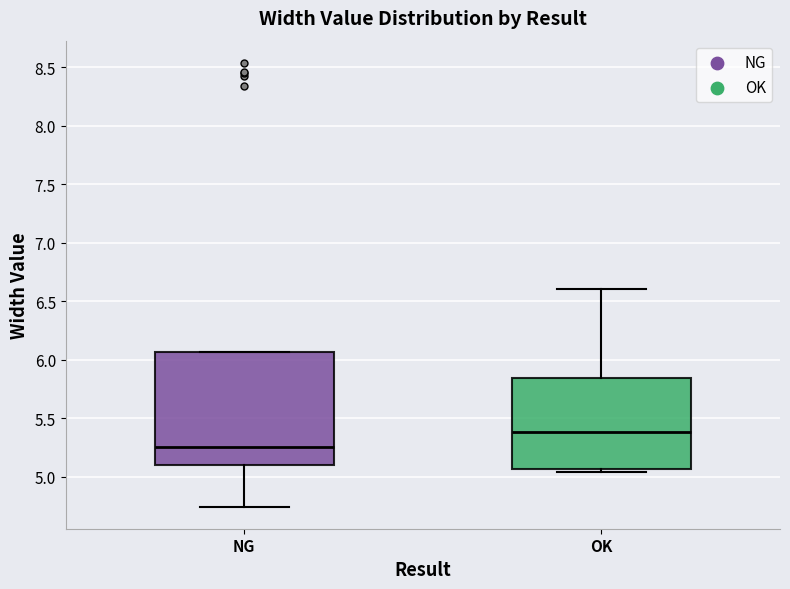

Comparing the boxes themselves (not the whiskers), which one is the tallest?

NG